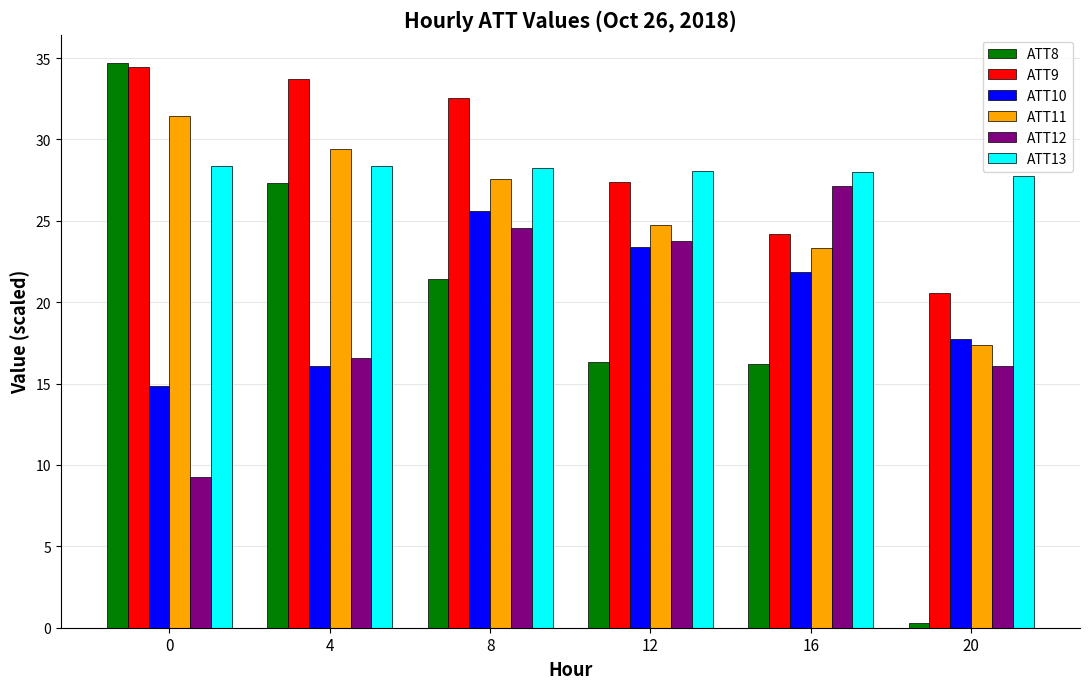

What is the sum of all ATT8 values?

116.2